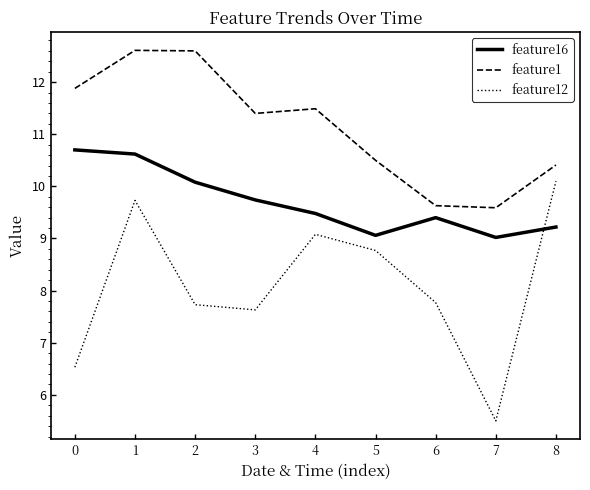

Rank the series by their average value, from lowest to highest.

feature12, feature16, feature1